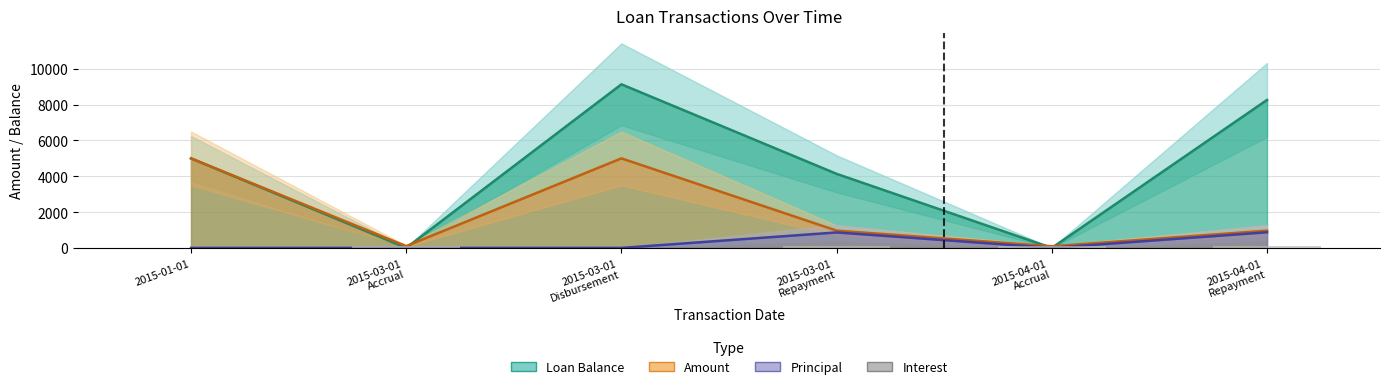

How many data points does each series have?

6